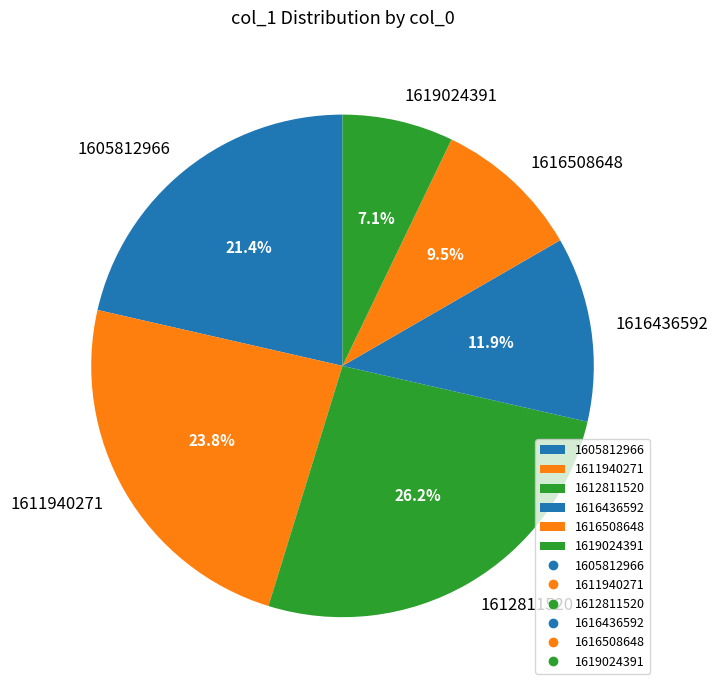

To the nearest percent, what is the combined percentage of 1616508648 and 1611940271?

33%